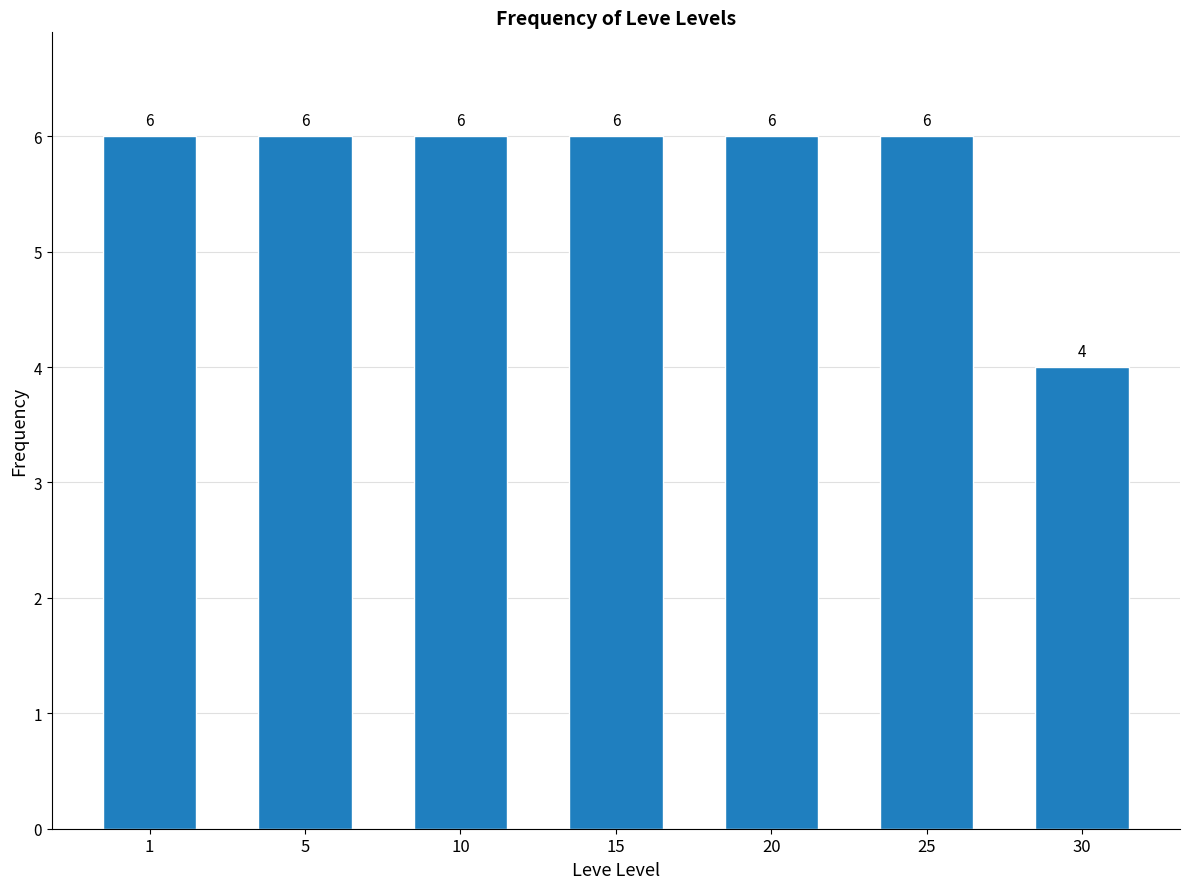

Reading left to right, extract all data points from this chart.

6	6	6	6	6	6	4